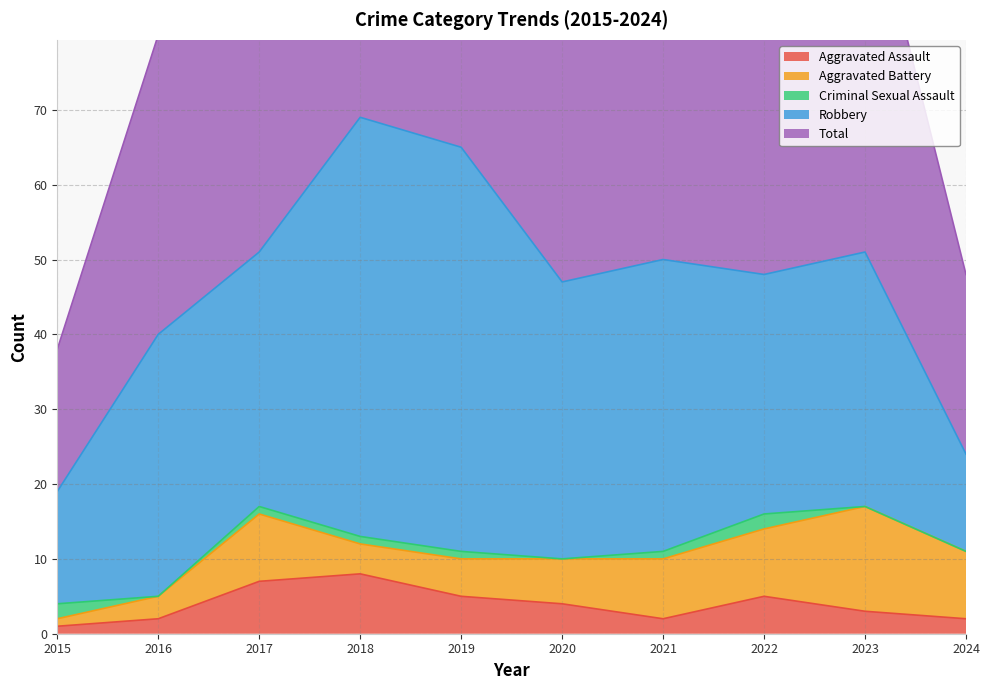

The Aggravated Battery series shows 1 at 2015. True or false?

True